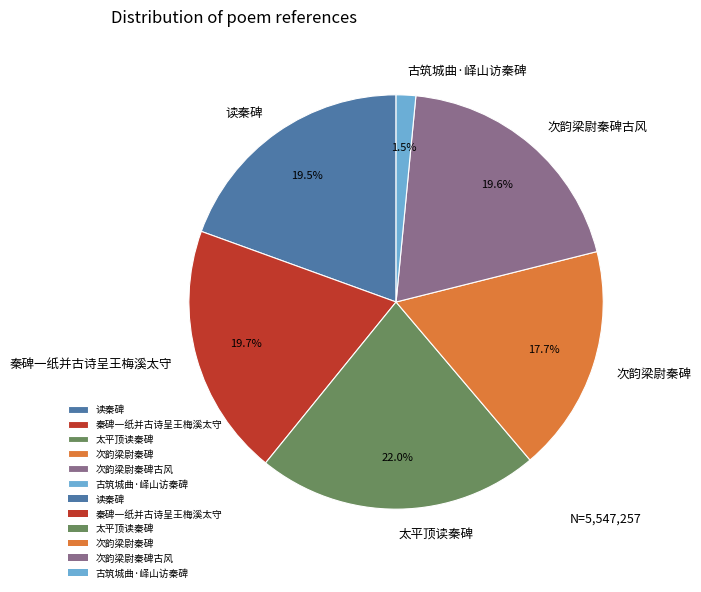

How many slices are in this pie chart?

6